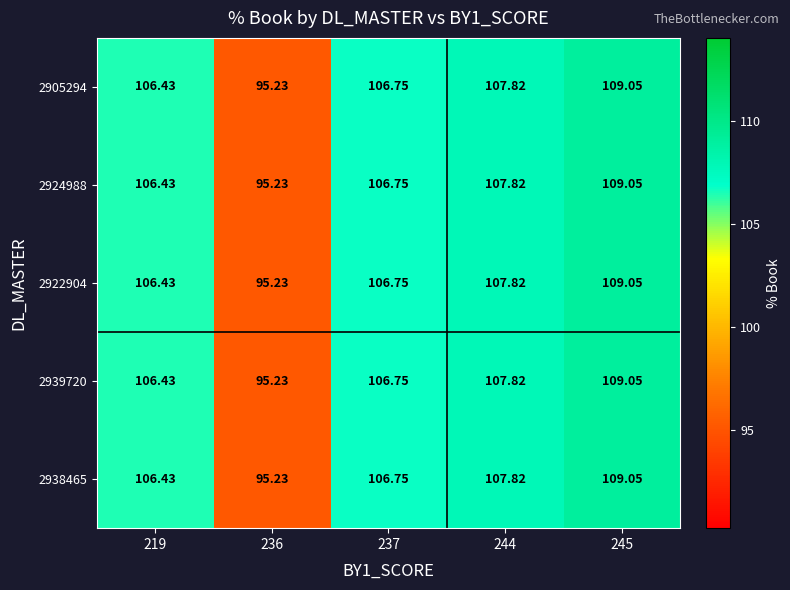

At how many categories does at least one series exceed 103?

4